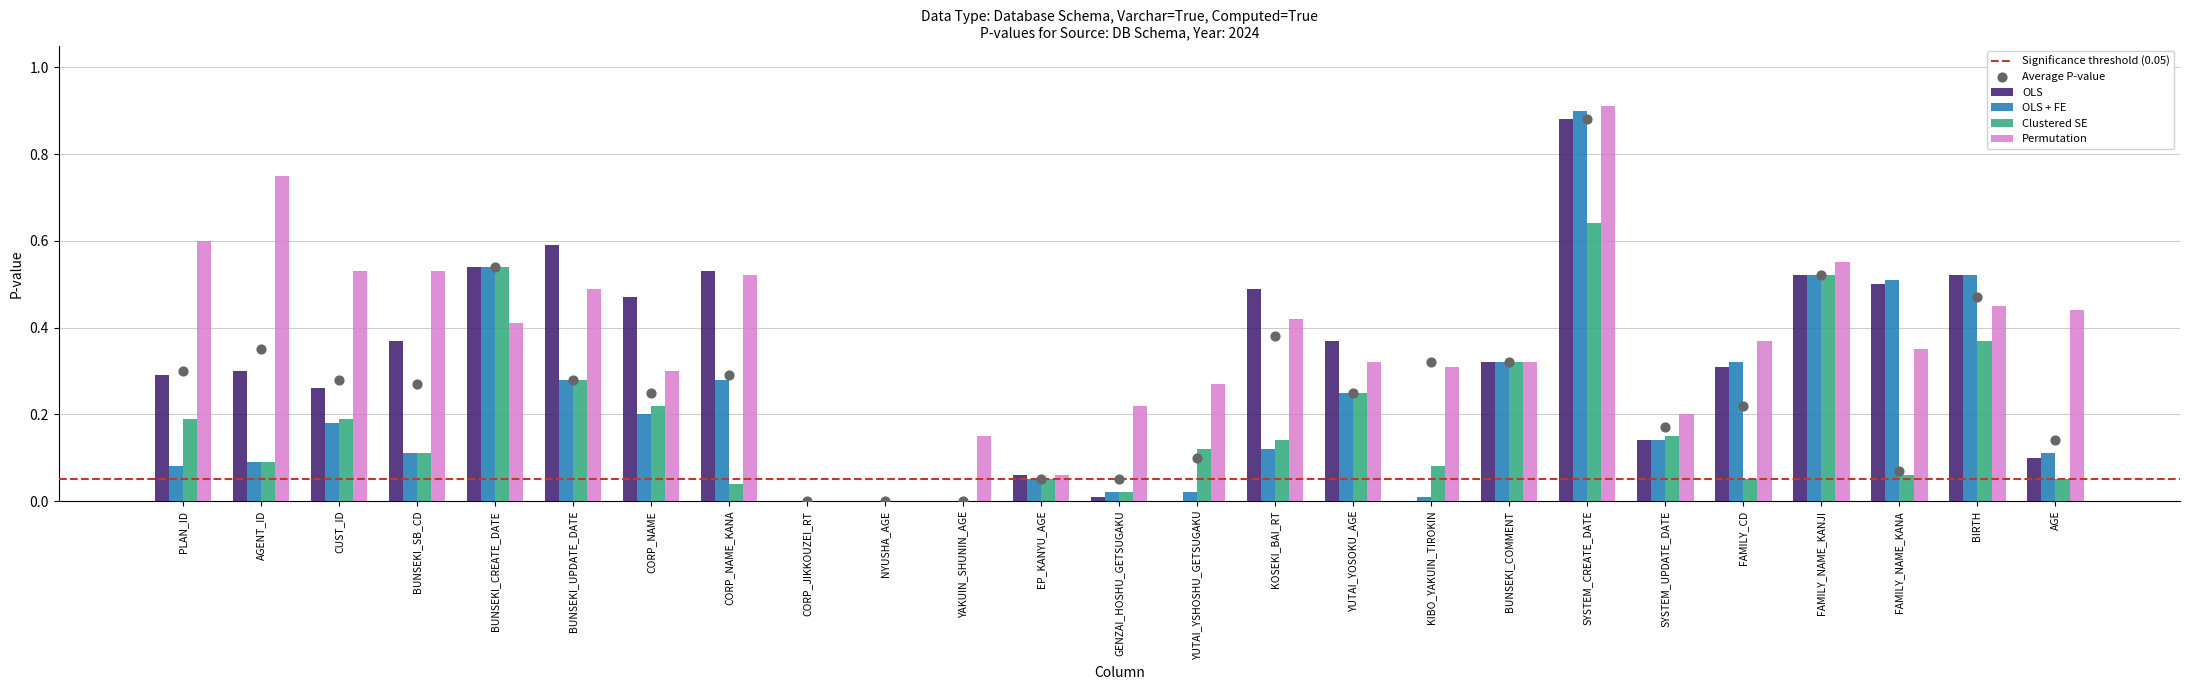

What are all the series names shown in the legend?

OLS, OLS + FE, Clustered SE, Permutation